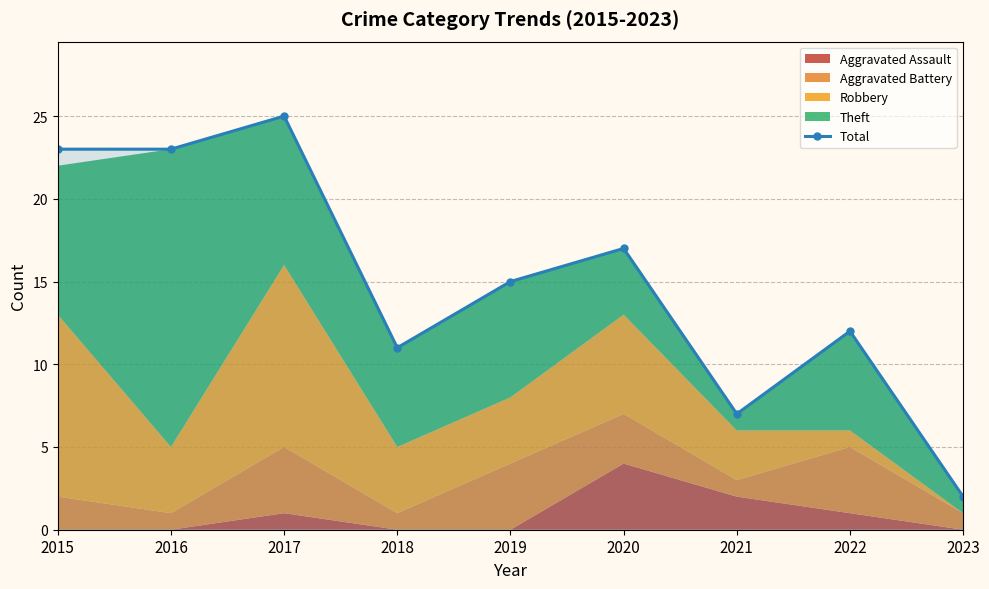

Reading right to left, extract all data points from this chart.

2	12	7	17	15	11	25	23	23